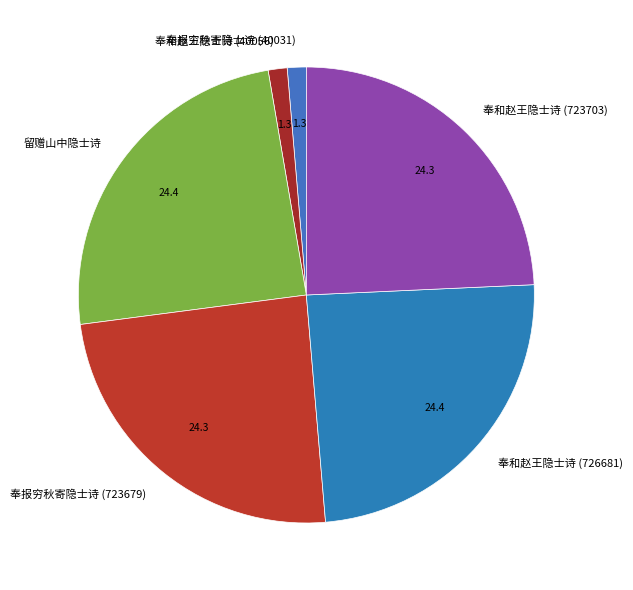

Is the sum of 奉报穷秋寄隐士诗 (723679) and 留赠山中隐士诗 greater than half?

No